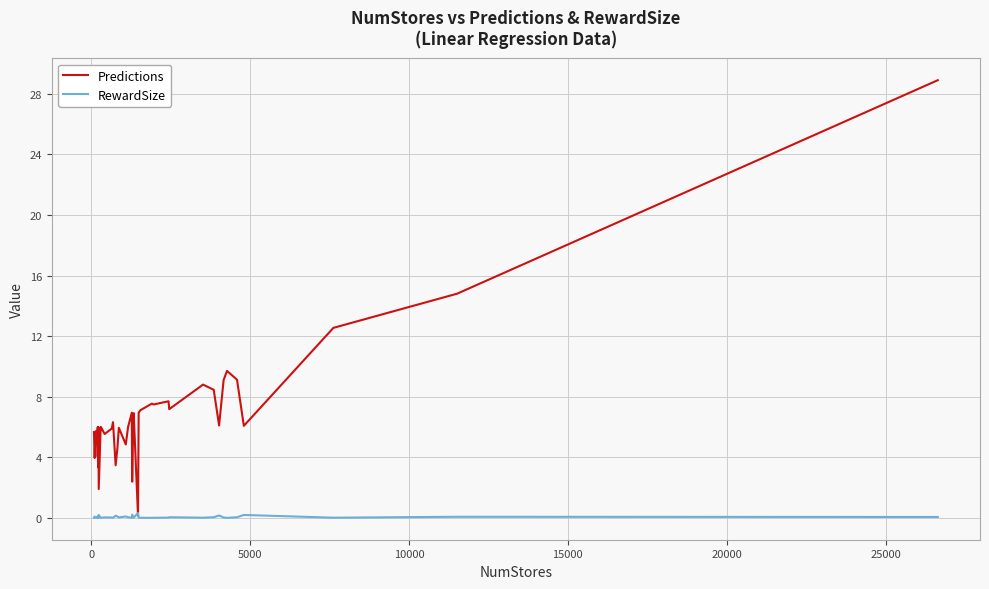

What is the average value of the RewardSize series?

0.1